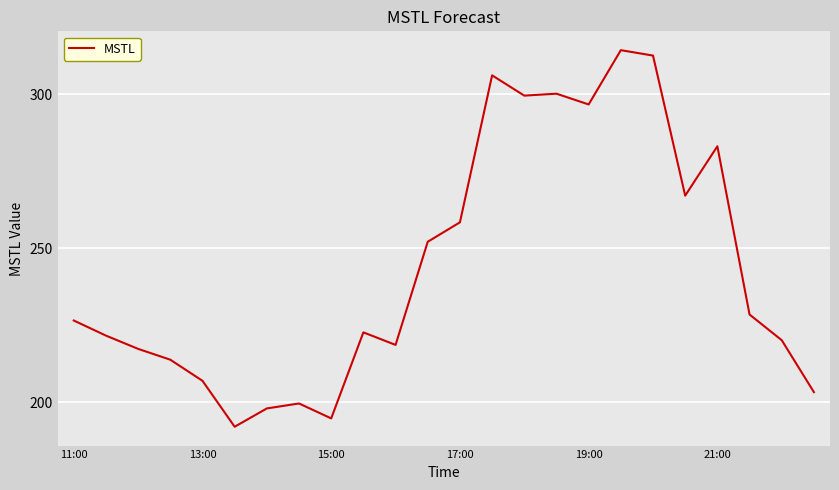

What is the difference between the maximum and minimum values?

122.2